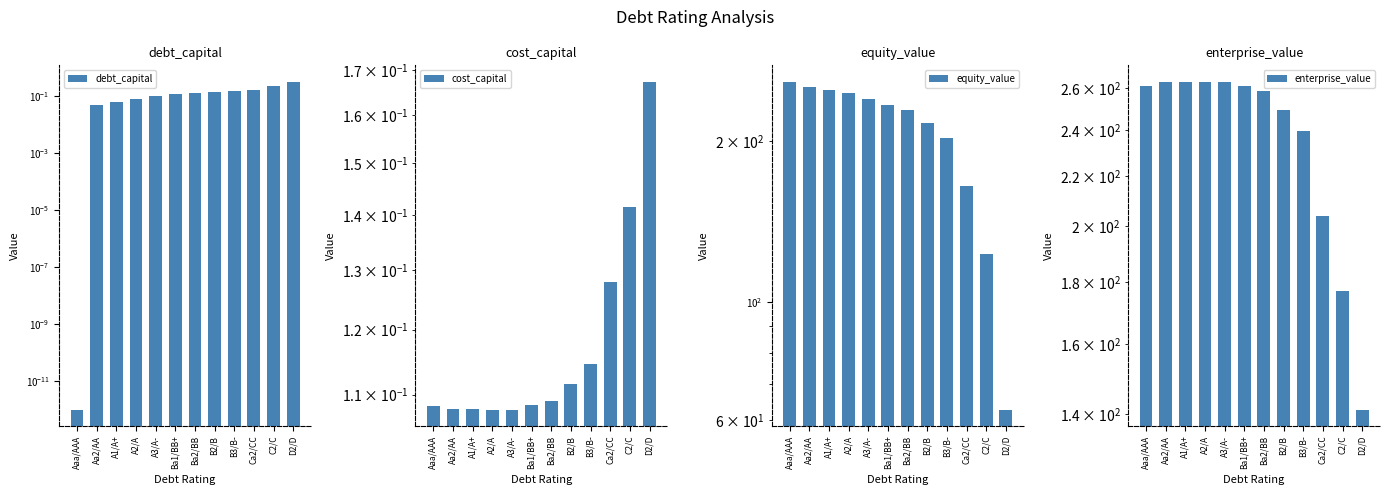

Rank the categories by equity_value value from highest to lowest.

Aaa/AAA, Aa2/AA, A1/A+, A2/A, A3/A-, Ba1/BB+, Ba2/BB, B2/B, B3/B-, Ca2/CC, C2/C, D2/D